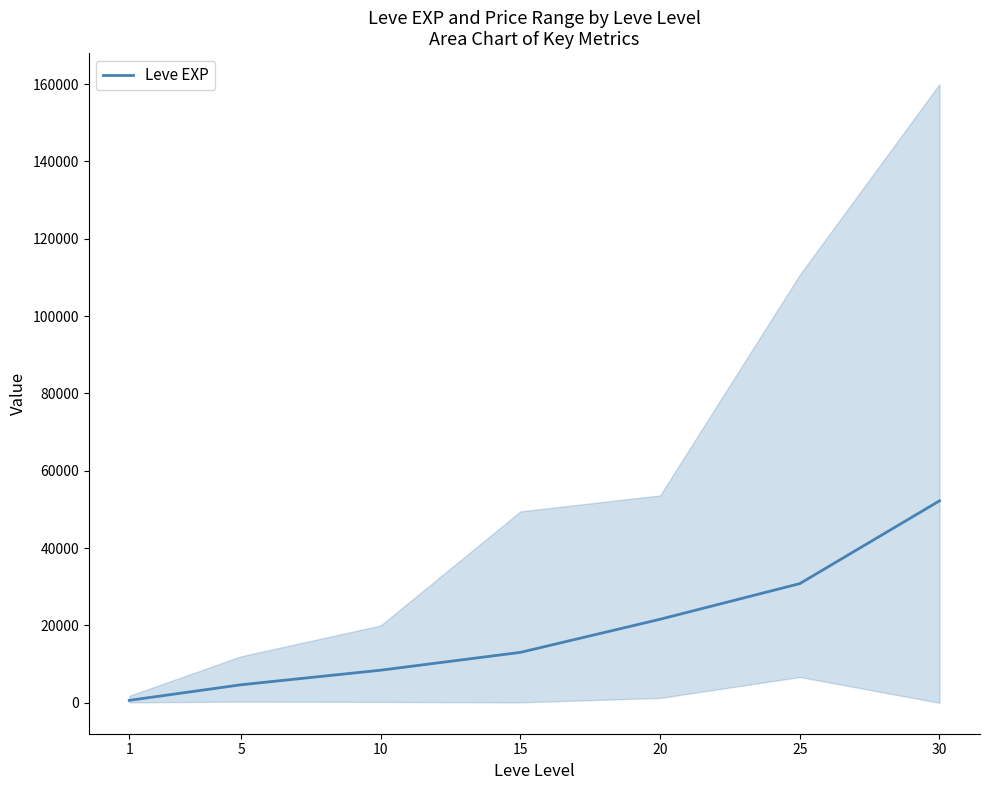

Is this an area chart (filled region under the line)?

No